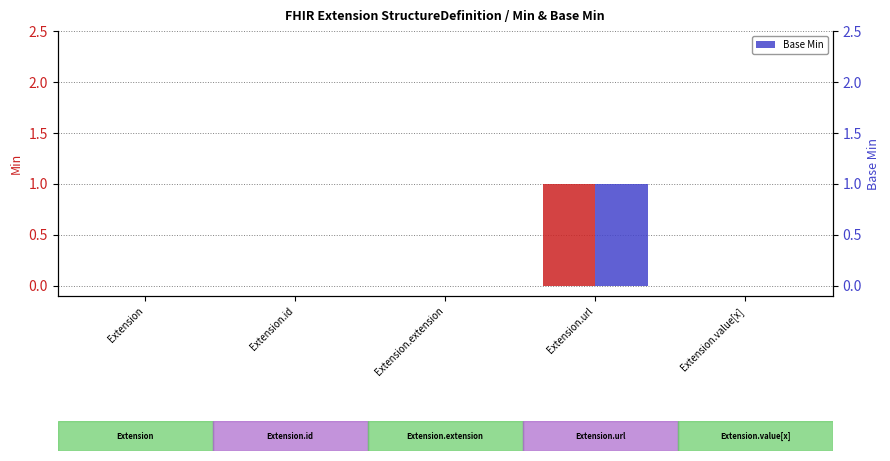

Reading left to right, transcribe all the data shown in this chart.

Min: Extension=0	Extension.id=0	Extension.extension=0	Extension.url=1	Extension.value[x]=0
Base Min: Extension=0	Extension.id=0	Extension.extension=0	Extension.url=1	Extension.value[x]=0